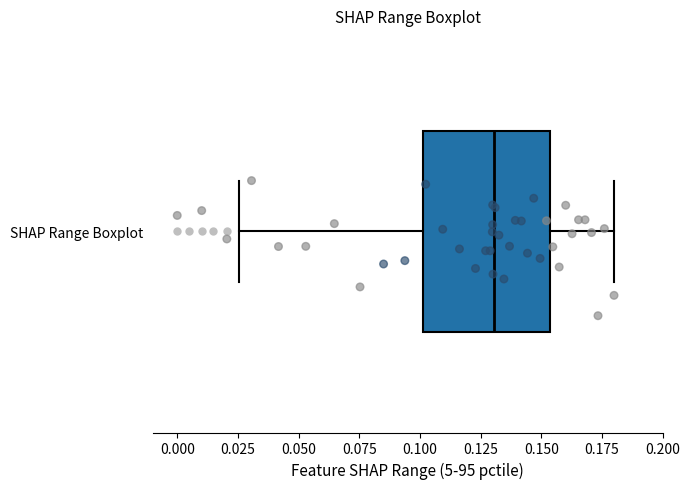

Where does the left whisker of the box for SHAP Range Boxplot end on the x-axis? The values are not printed on the chart, so give them approximately, as read against the axis.

0.025